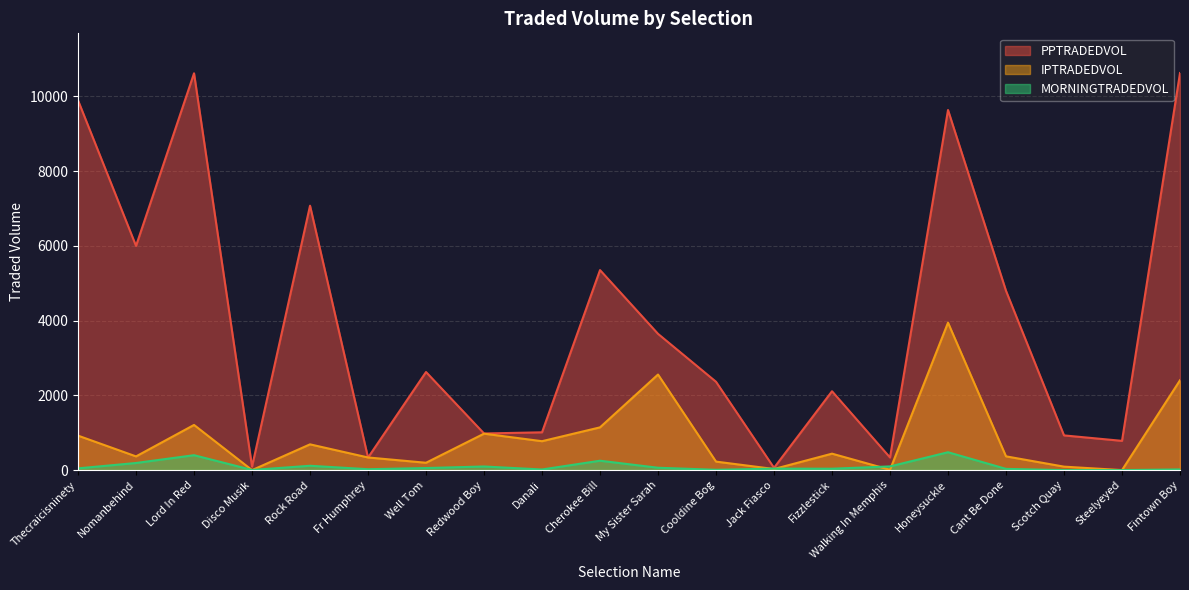

What is the label of the 11th point from the right?

Cherokee Bill